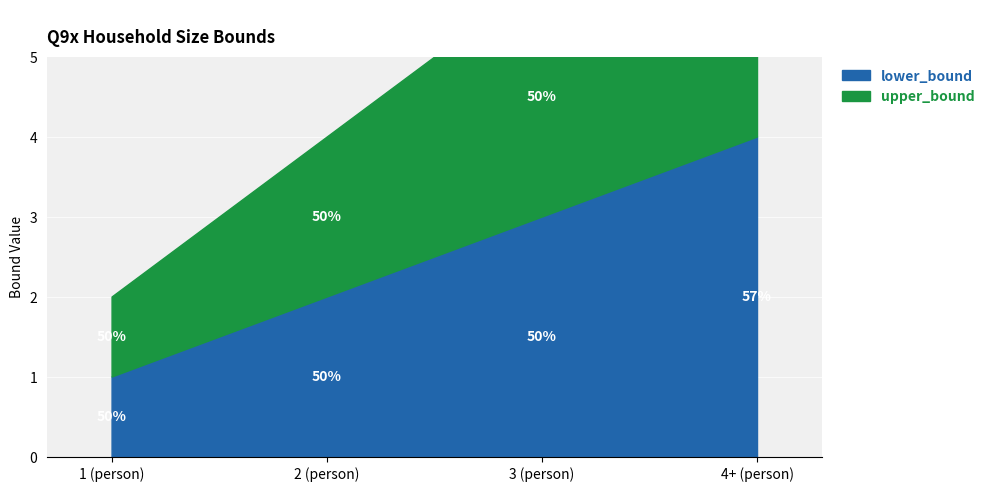

True or false: lower_bound has a value of 6 at 4+ (person).

False